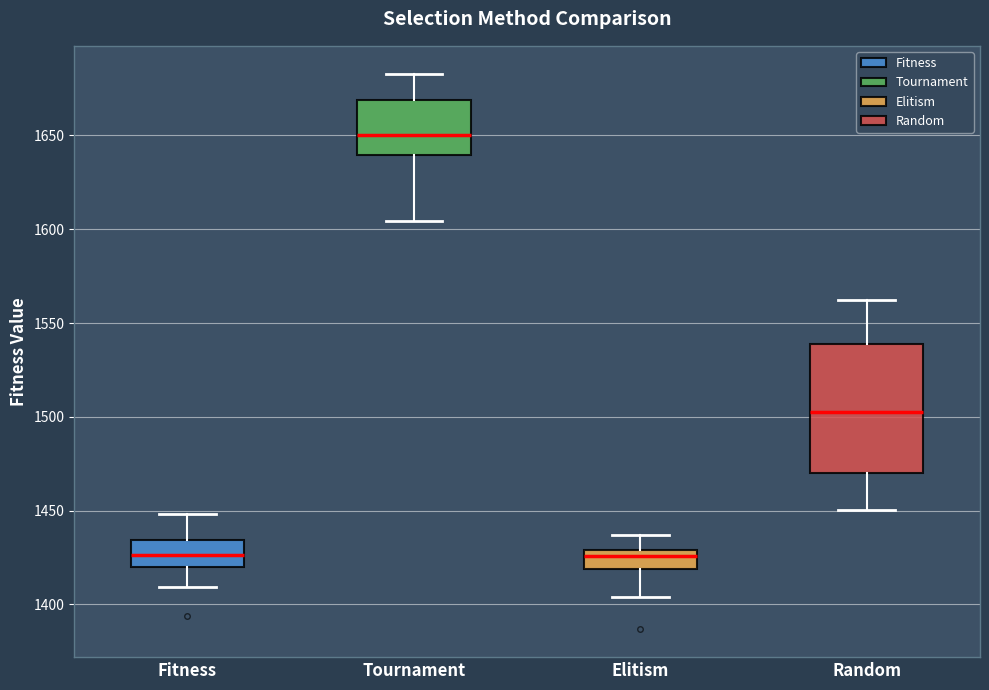

Where does the lower whisker of the box for Elitism end on the y-axis? The values are not printed on the chart, so give them approximately, as read against the axis.

1405